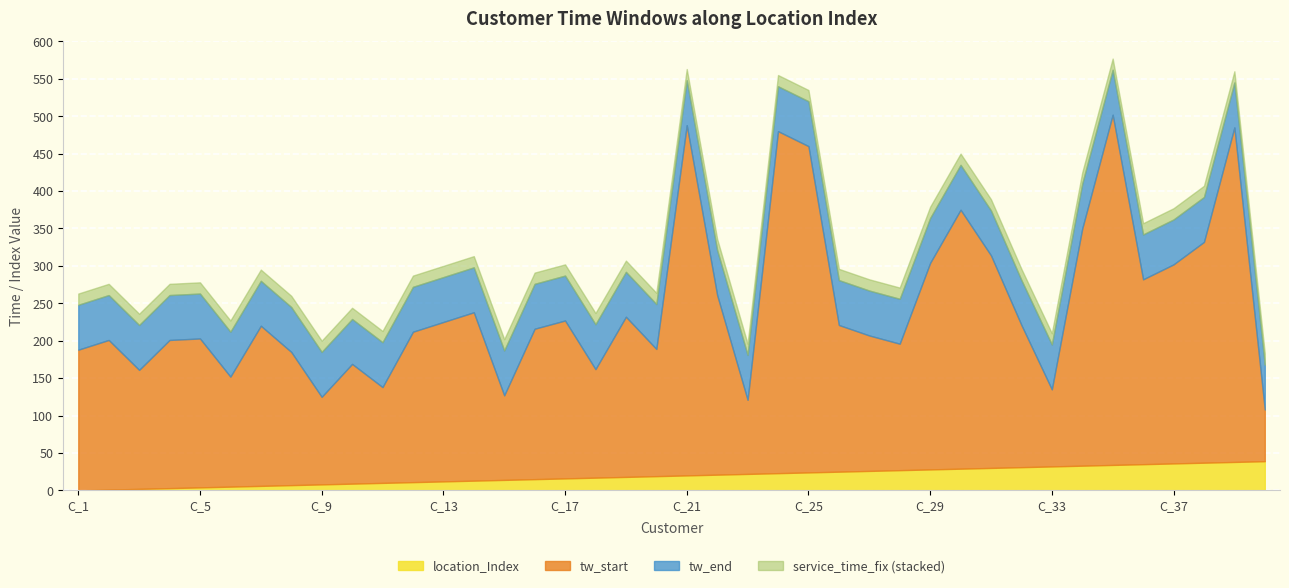

True or false: service_time_fix has a value of 21 at 19.

False